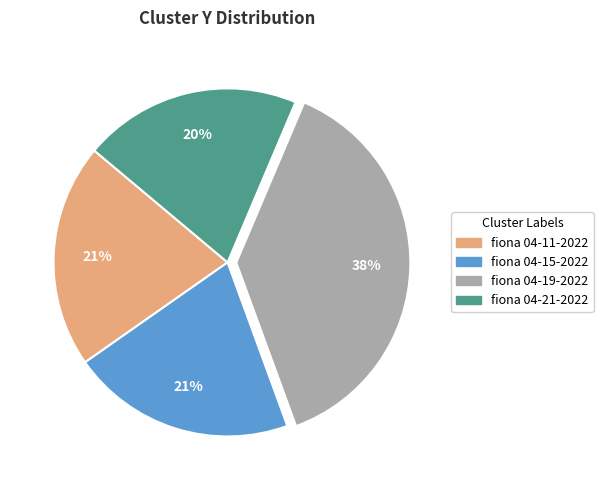

Is there any slice that represents more than half of the pie?

No